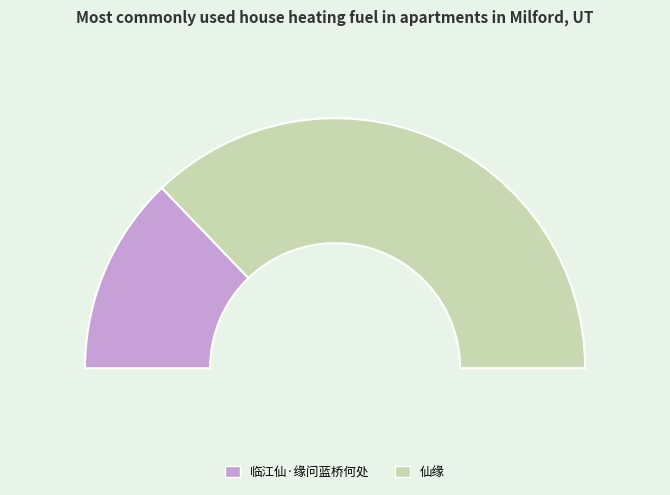

To the nearest percent, what percentage of the pie is 临江仙·缘问蓝桥何处?

26%